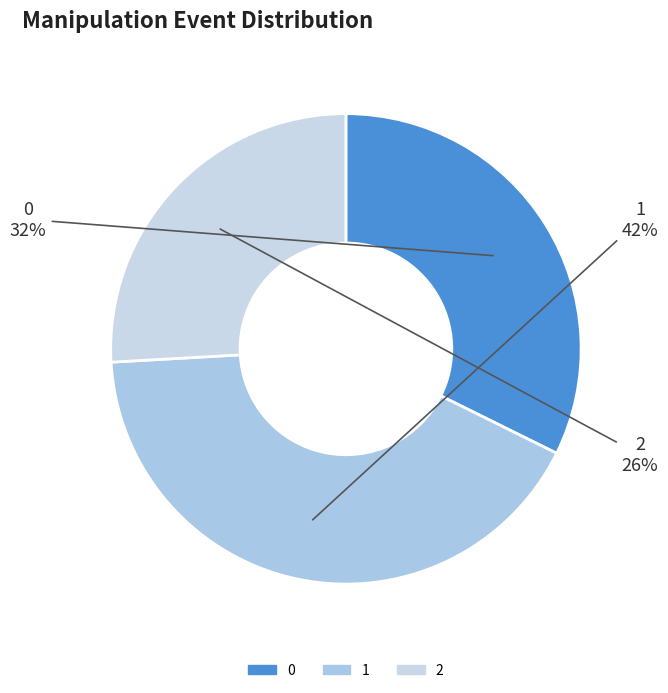

To the nearest percent, what is the combined percentage of 1 and 0?

74%